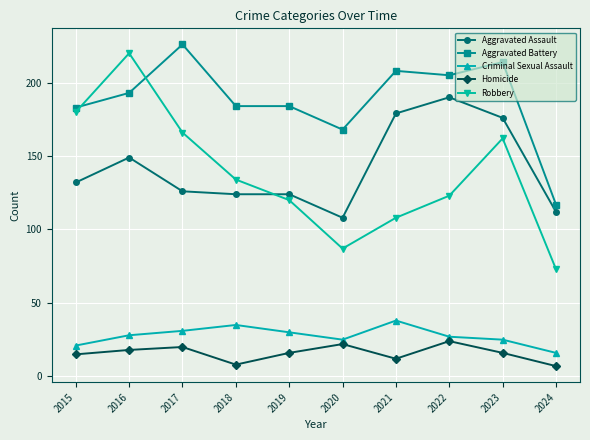

Does the chart display data point markers on the line(s)?

Yes